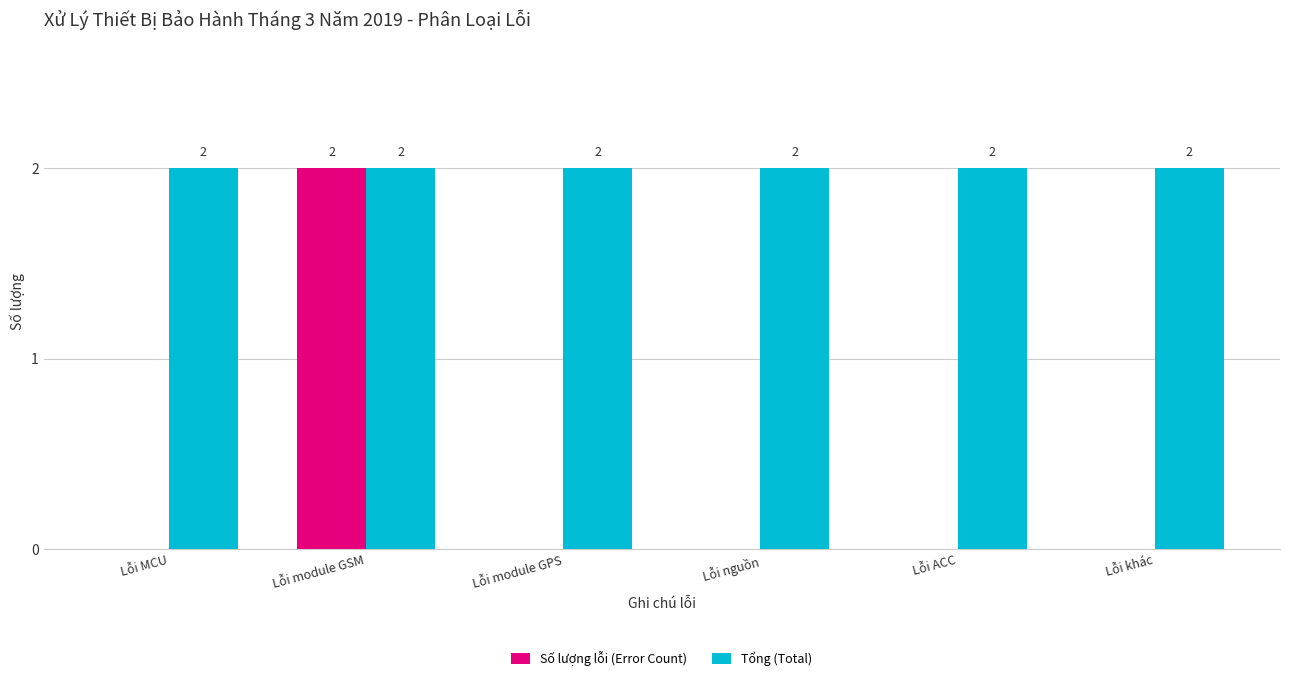

How many groups of bars are there?

6